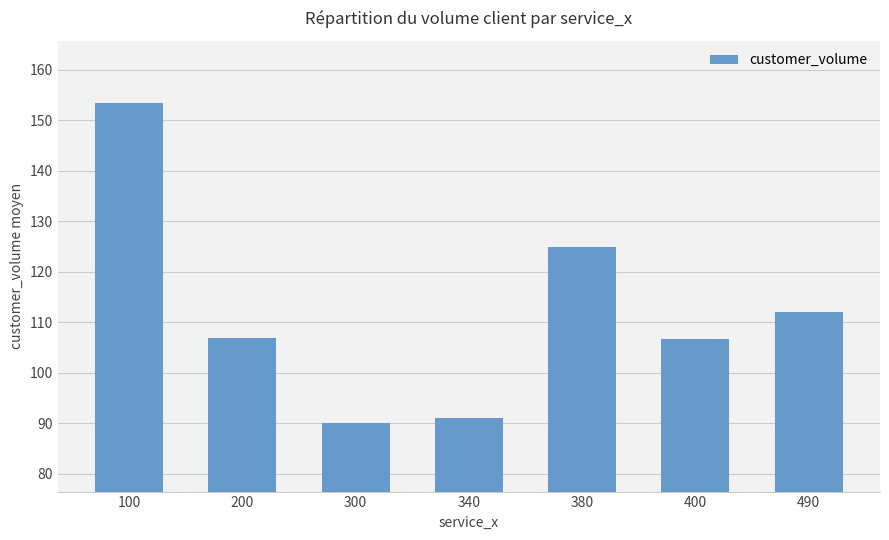

How many distinct data groups are displayed?

1